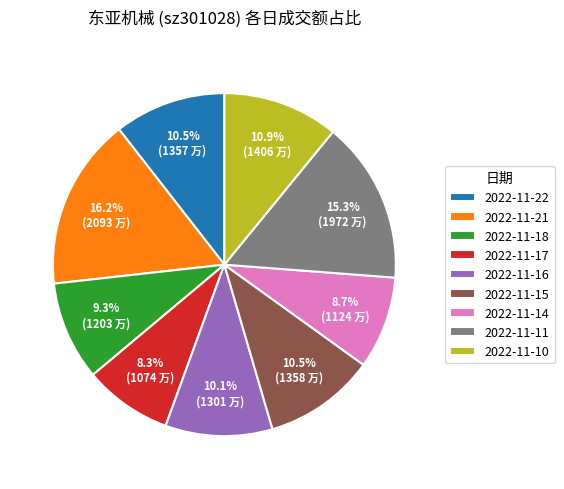

Is it true that 2022-11-14 is 22% of the pie?

False